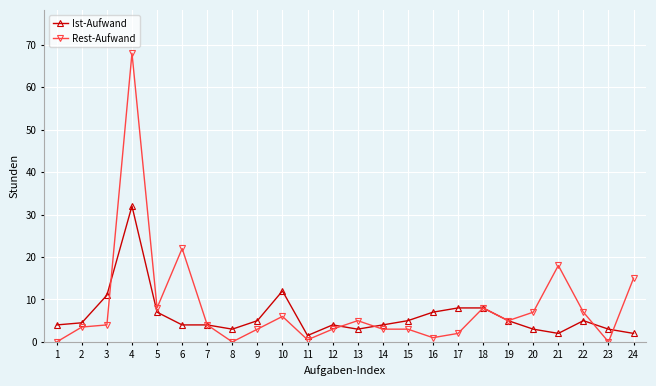

How many distinct data groups are displayed?

2